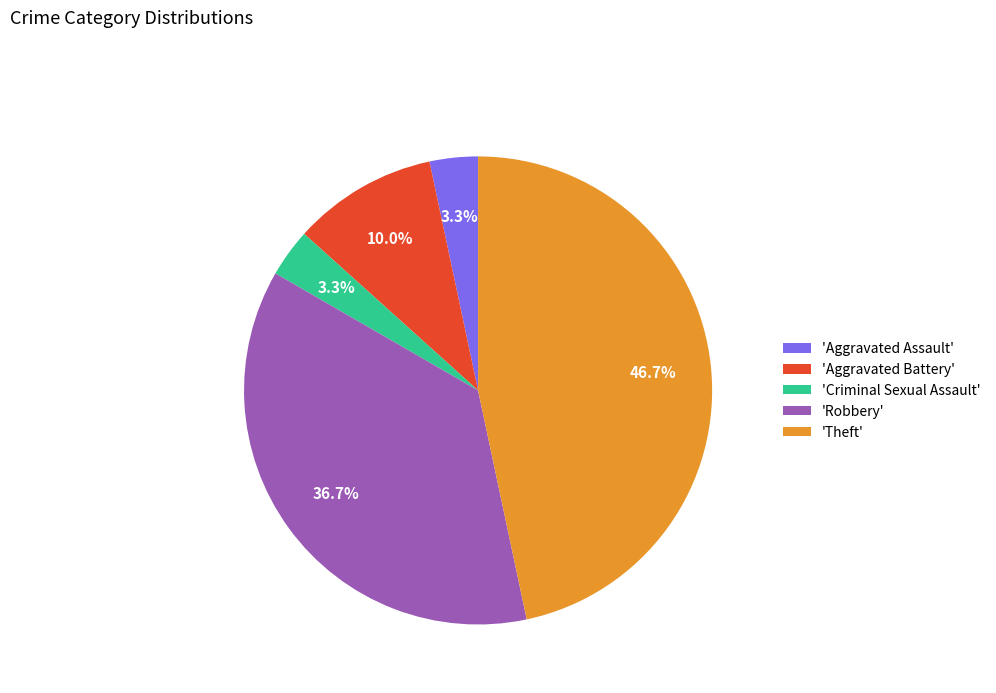

What is the largest slice in the pie chart?

'Theft'